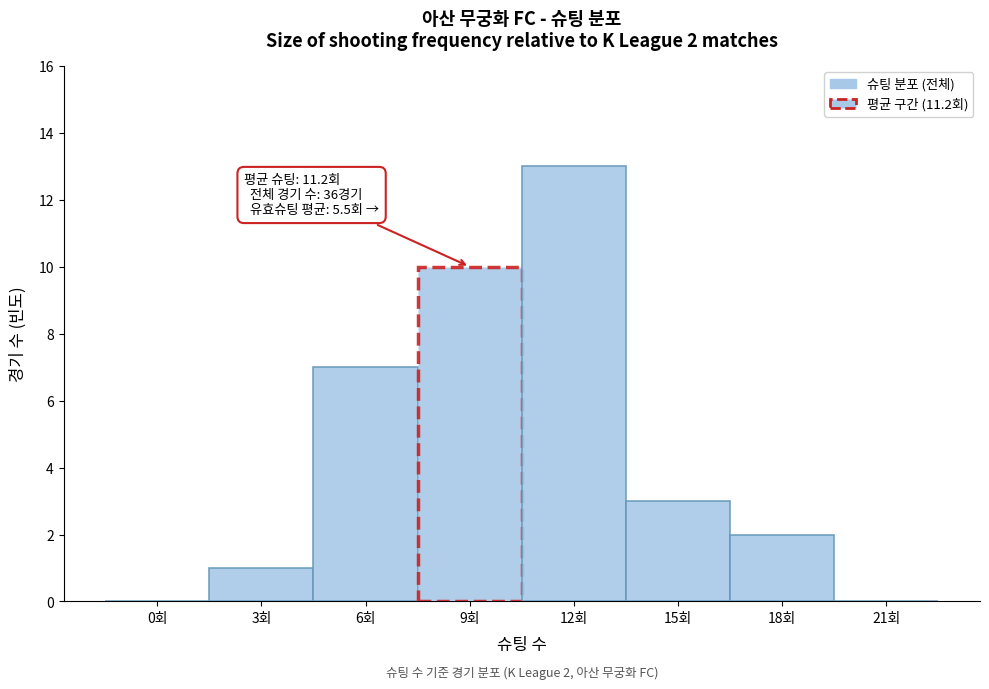

Reading left to right, transcribe all the data shown in this chart.

0회=0	3회=1	6회=7	9회=10	12회=13	15회=3	18회=2	21회=0